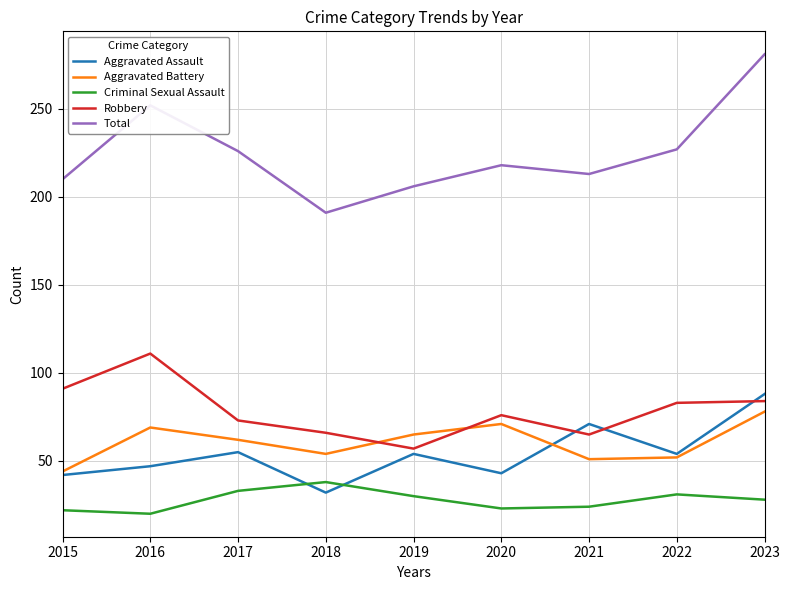

How many lines are shown in the chart?

5